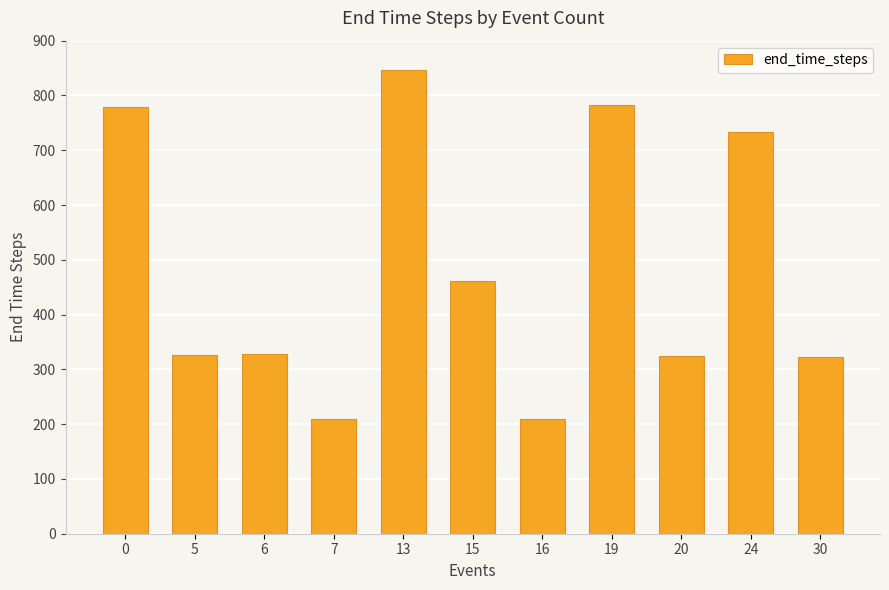

What is the change in value from 0 to 16?

-570.5